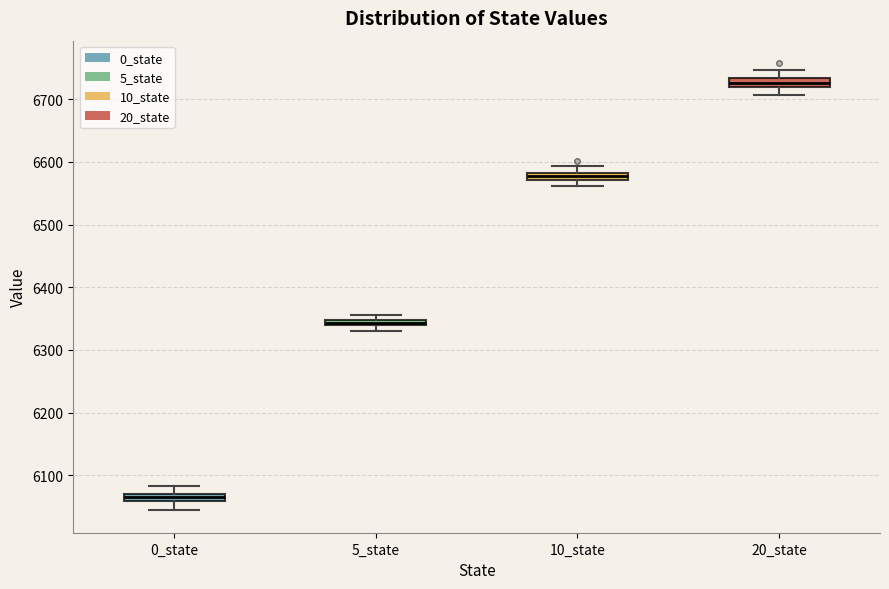

Which box has the lowest median line?

0_state